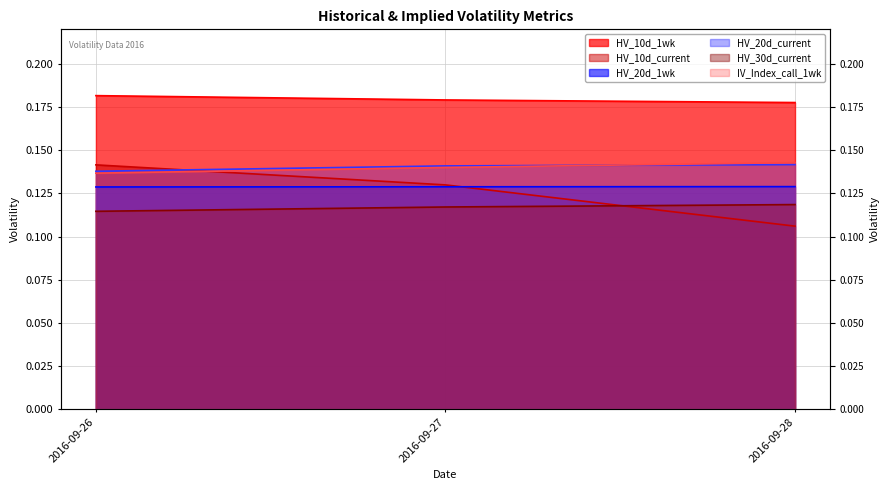

What is the maximum value for HV_20d_current?

0.1